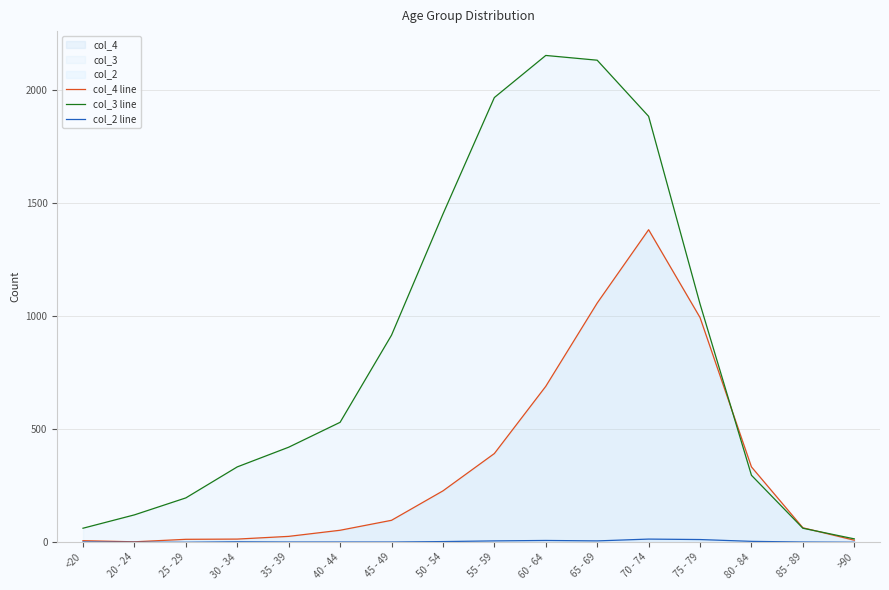

The col_2 line series shows 6 at 65 - 69. True or false?

True